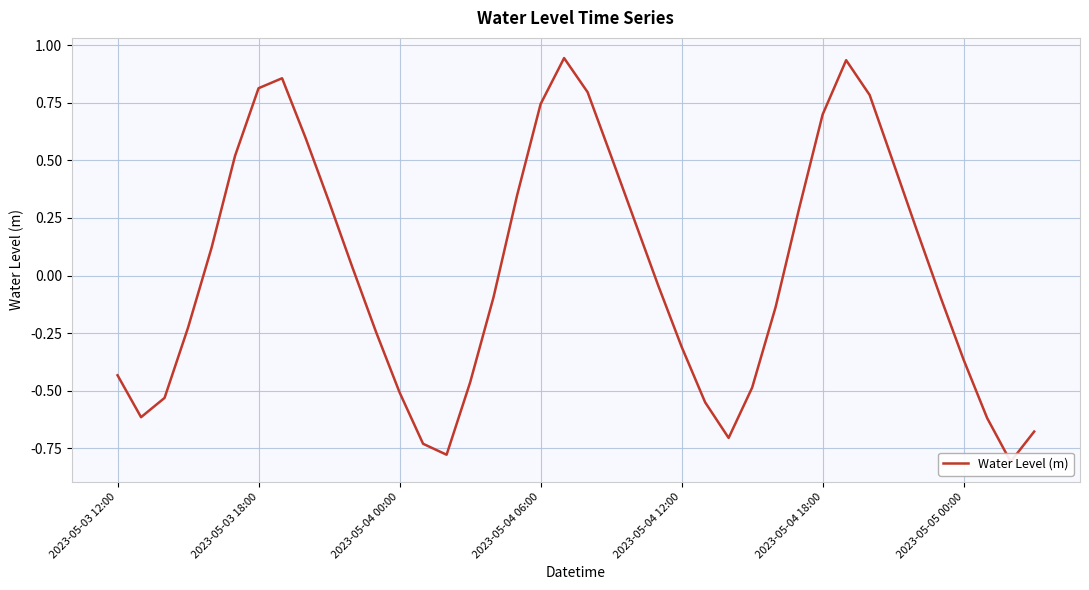

The chart shows a value of -1.1 at 38. True or false?

False